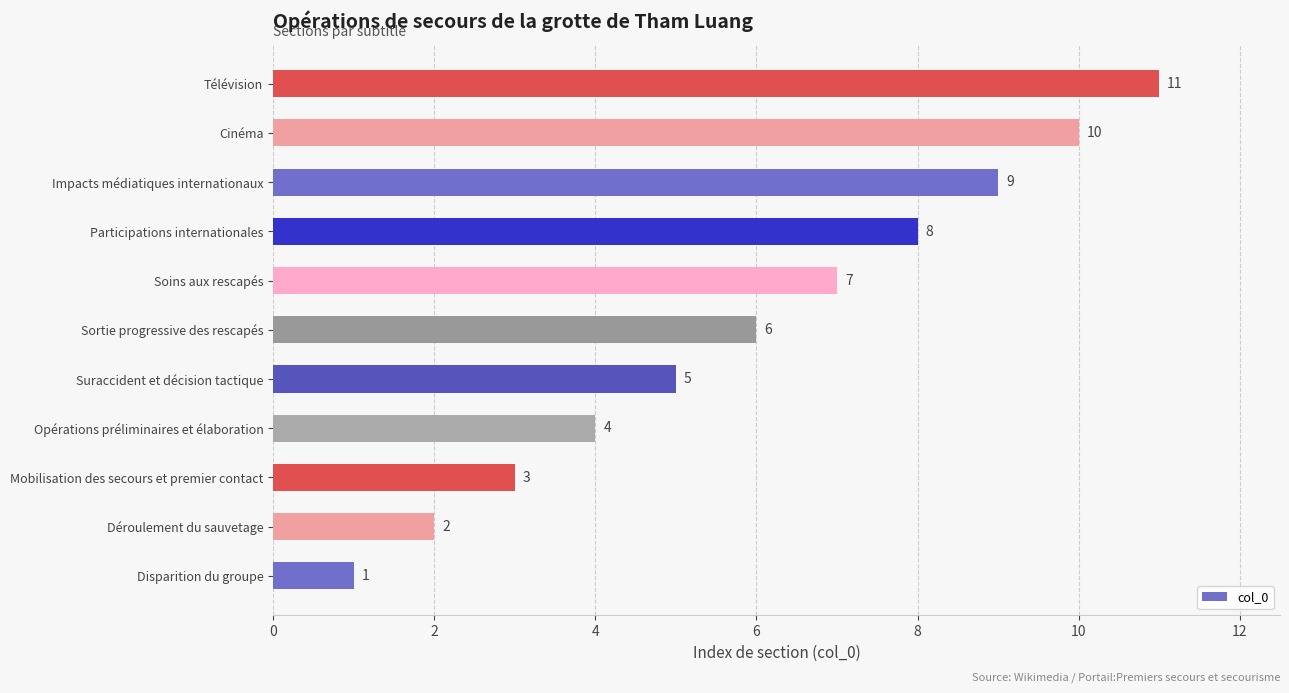

Rank the categories by value from highest to lowest.

Télévision, Cinéma, Impacts médiatiques internationaux, Participations internationales, Soins aux rescapés, Sortie progressive des rescapés, Suraccident et décision tactique, Opérations préliminaires et élaboration, Mobilisation des secours et premier contact, Déroulement du sauvetage, Disparition du groupe